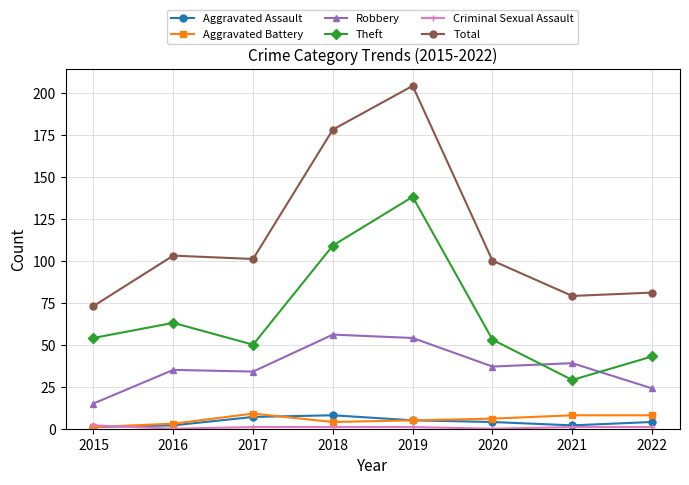

True or false: Aggravated Battery and Robbery intersect in this chart.

False